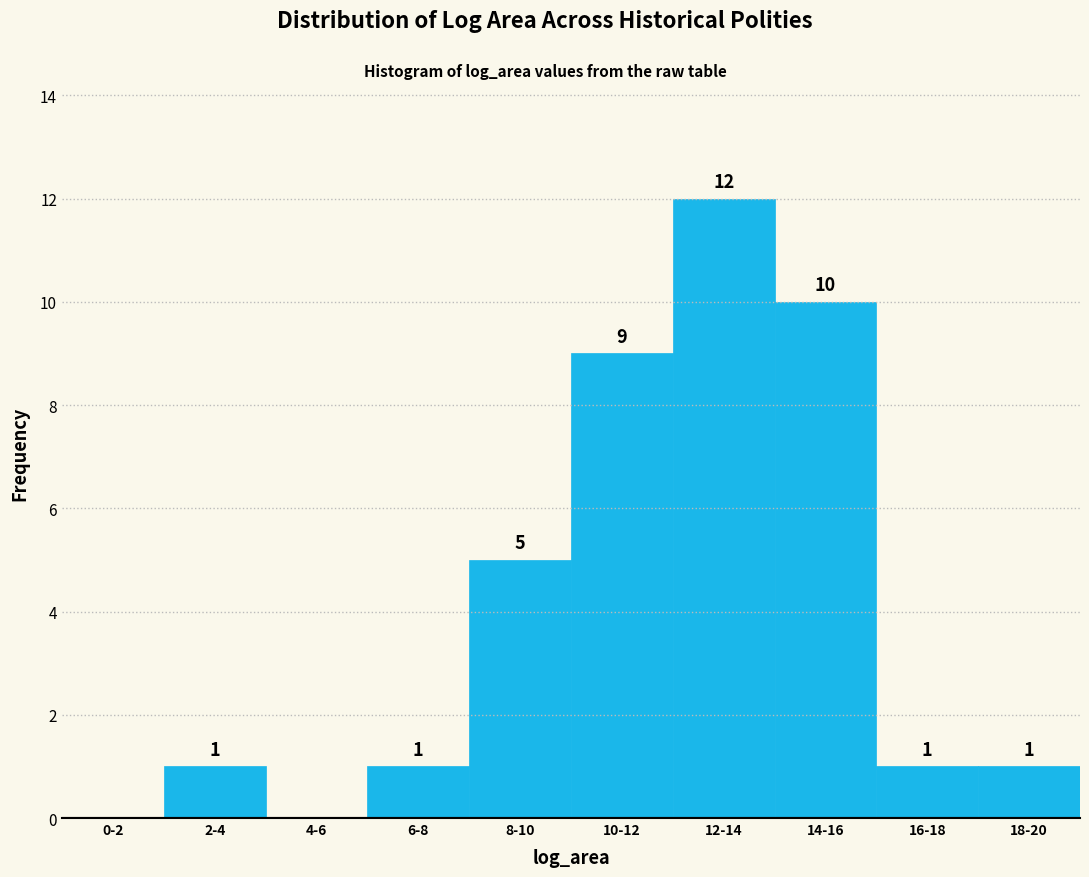

Reading right to left, transcribe all the data shown in this chart.

18-20=1	16-18=1	14-16=10	12-14=12	10-12=9	8-10=5	6-8=1	4-6=0	2-4=1	0-2=0